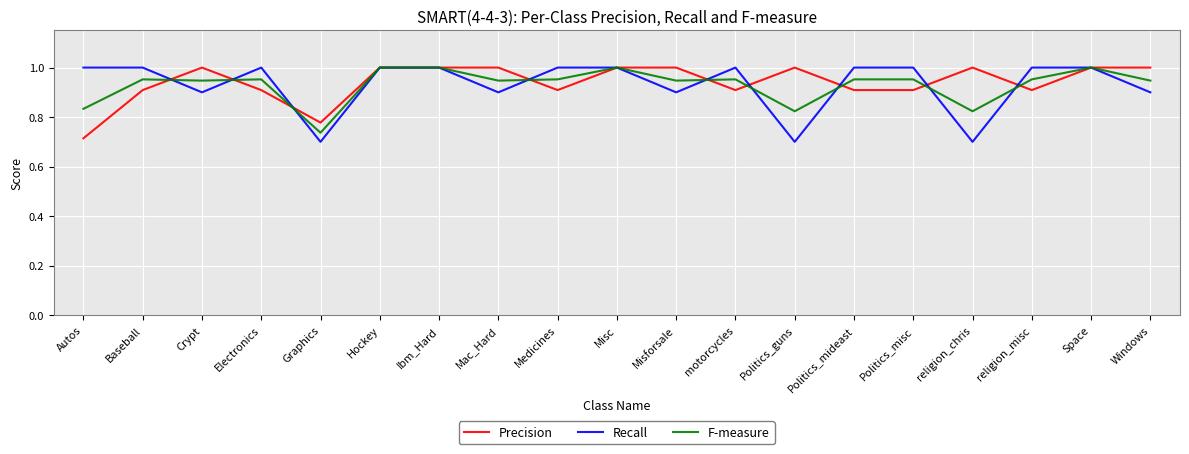

Between which two adjacent categories do Recall and F-measure first intersect?

Baseball and Crypt